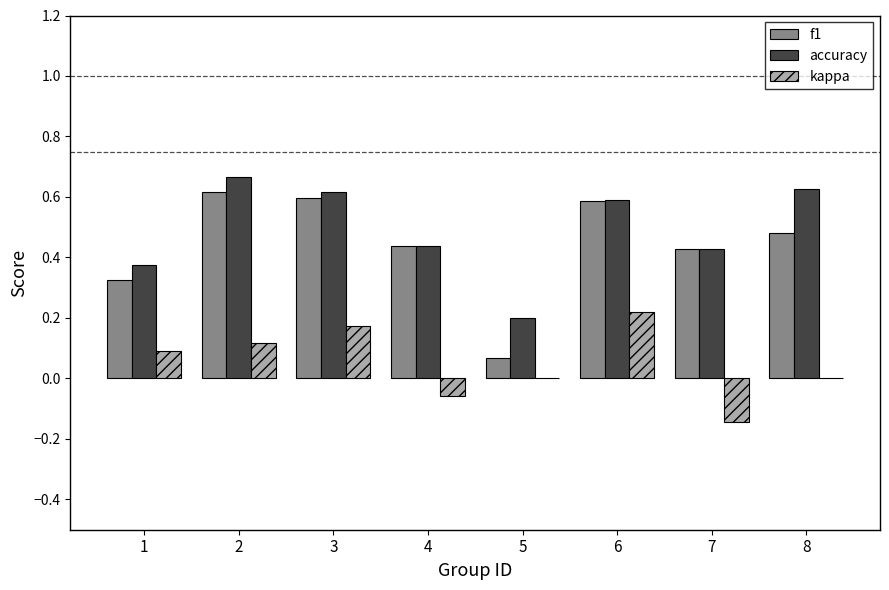

What is the sum of all accuracy values?

3.9